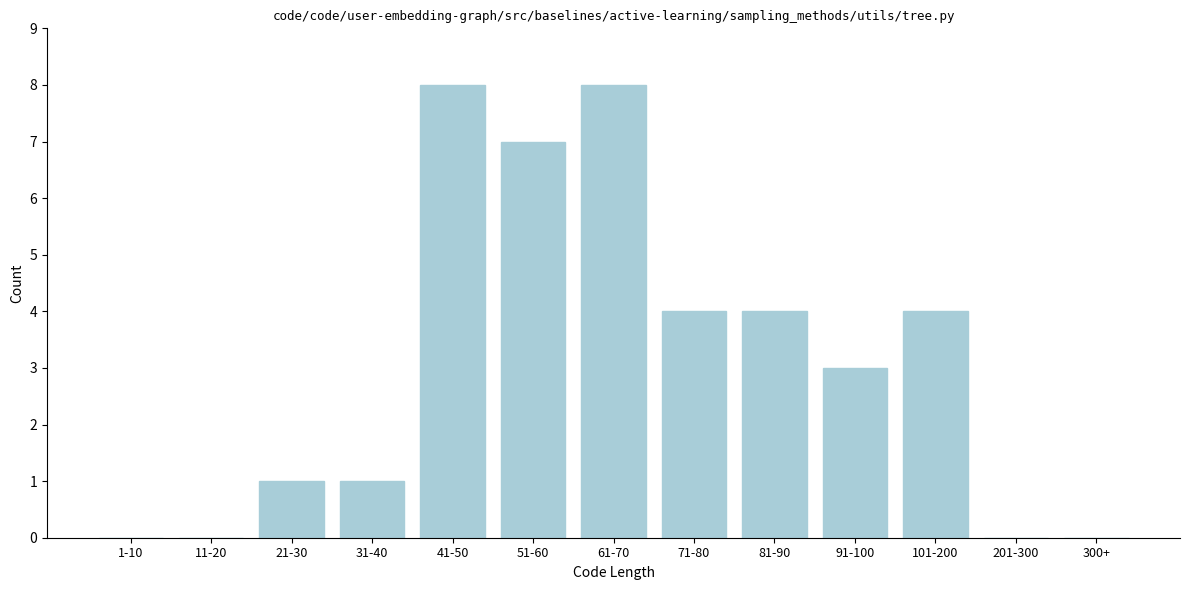

Reading left to right, list all the values displayed in this chart.

1-10=0	11-20=0	21-30=1	31-40=1	41-50=8	51-60=7	61-70=8	71-80=4	81-90=4	91-100=3	101-200=4	201-300=0	300+=0